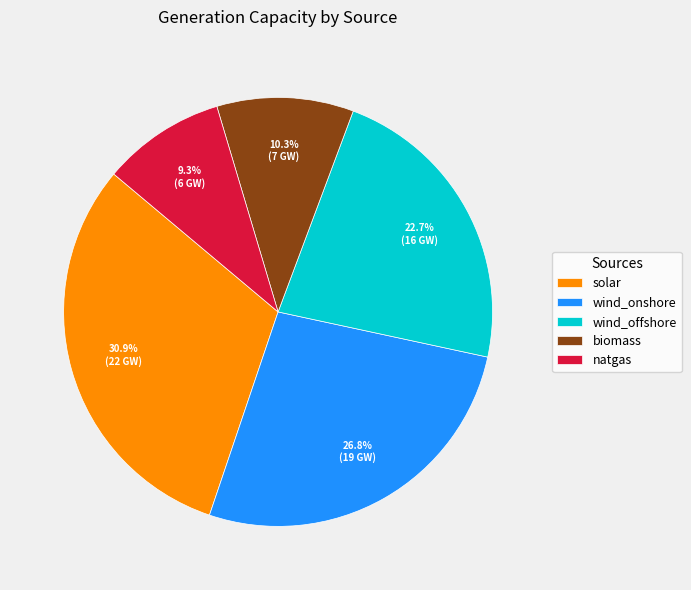

To the nearest percent, what is the difference between the wind_onshore and natgas slice percentages?

18%